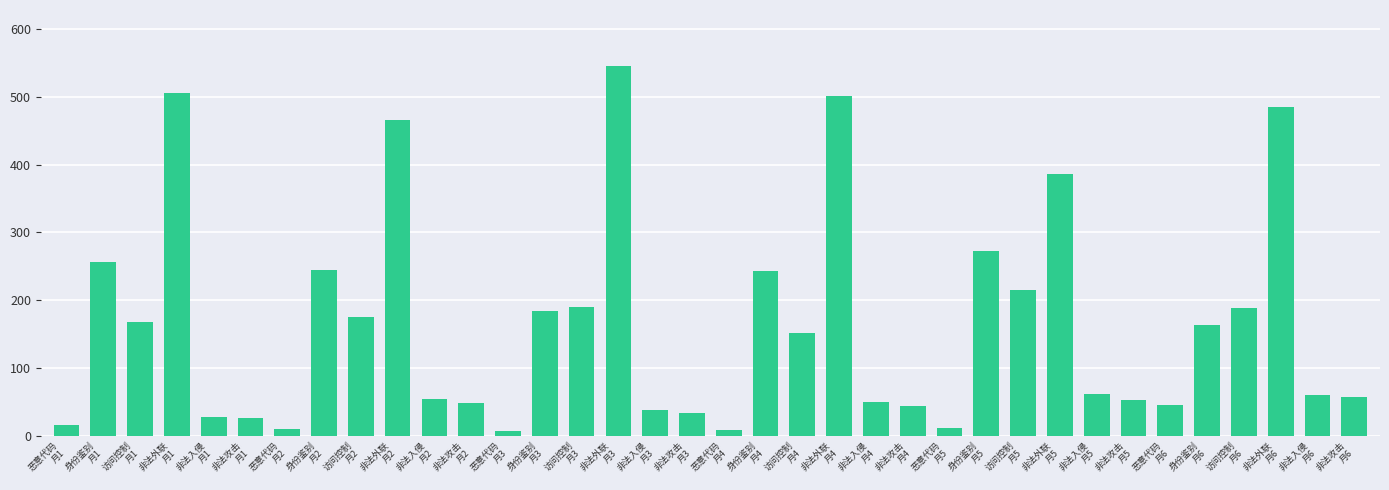

Approximately how many times larger is the value at 非法入侵
月5 compared to 非法入侵
月4?

1.2